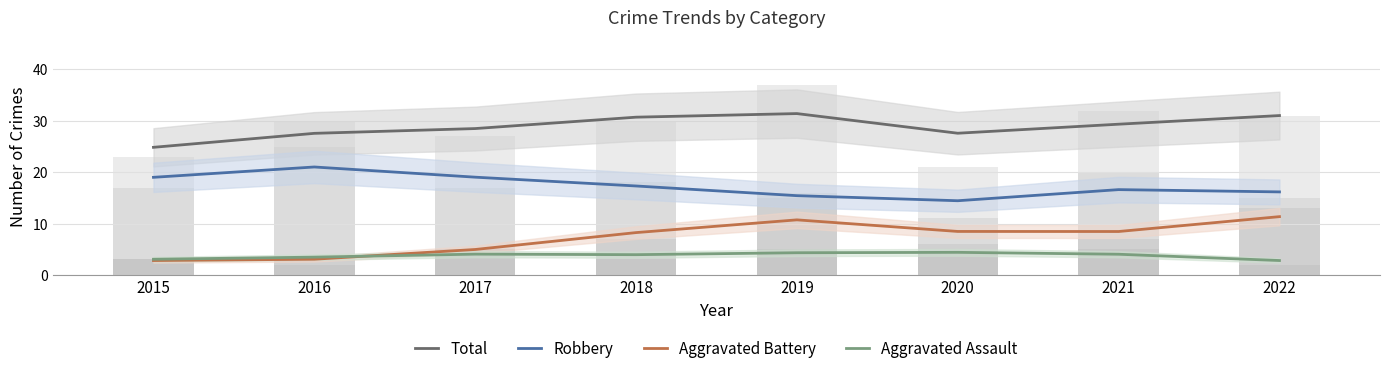

What is the approximate value of Aggravated Assault at 2021?

4.0